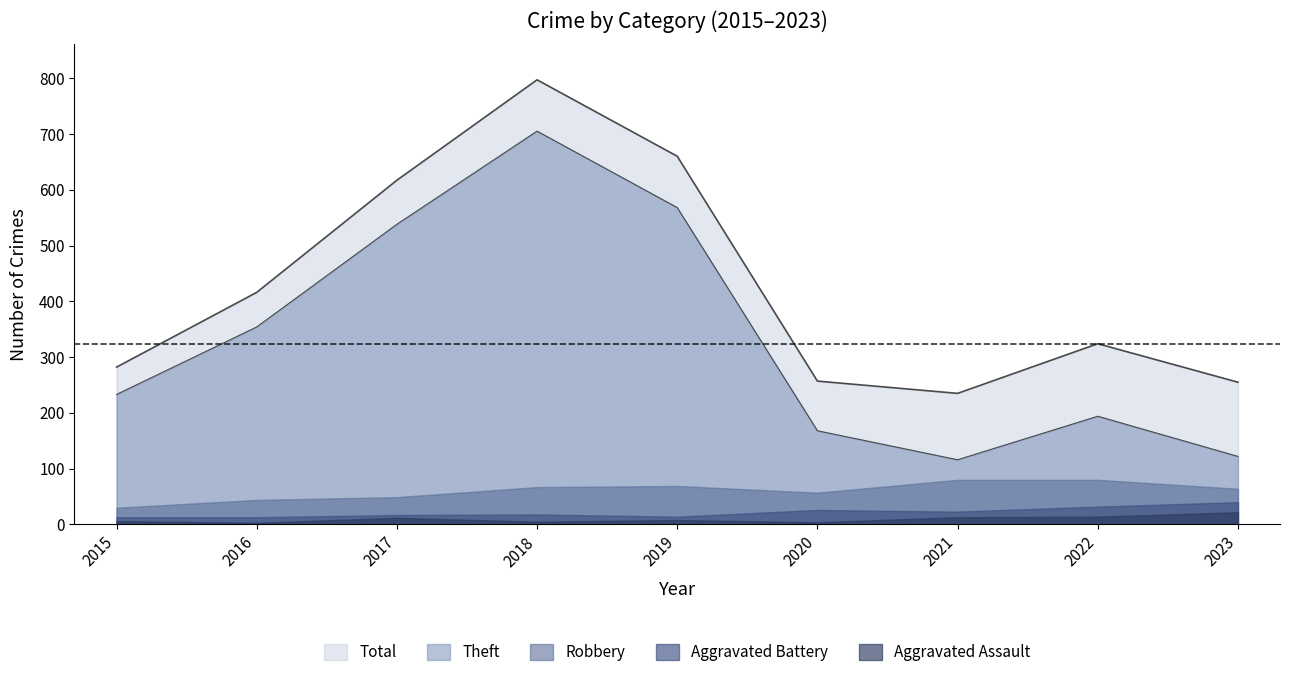

What is the difference between the maximum and minimum values in the Robbery series?

50